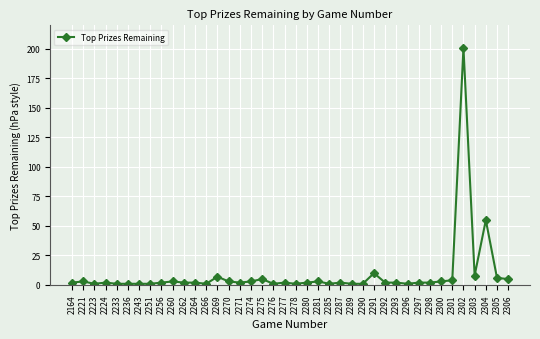

Reading left to right, extract all data points from this chart.

2	3	1	2	1	1	1	1	2	3	2	2	1	7	3	2	3	5	1	2	1	2	3	1	2	1	1	10	2	2	1	2	2	3	4	201	8	55	6	5